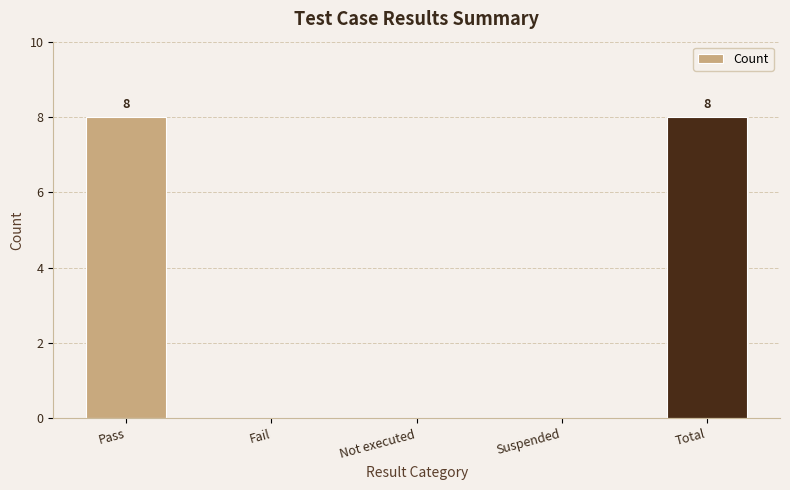

The value at Pass is 8. True or false?

True